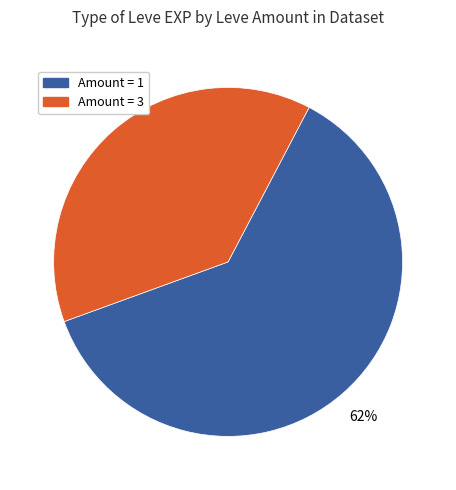

Is there any slice that represents more than half of the pie?

Yes